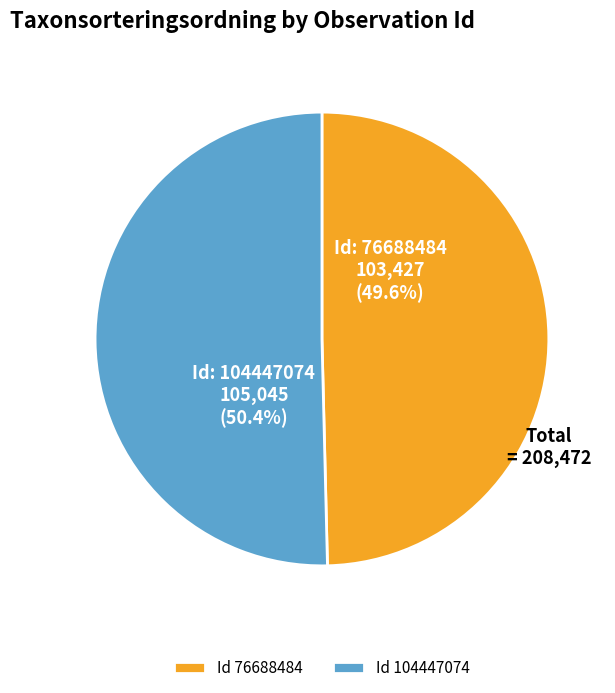

What is the smallest slice in the pie chart?

Id 76688484